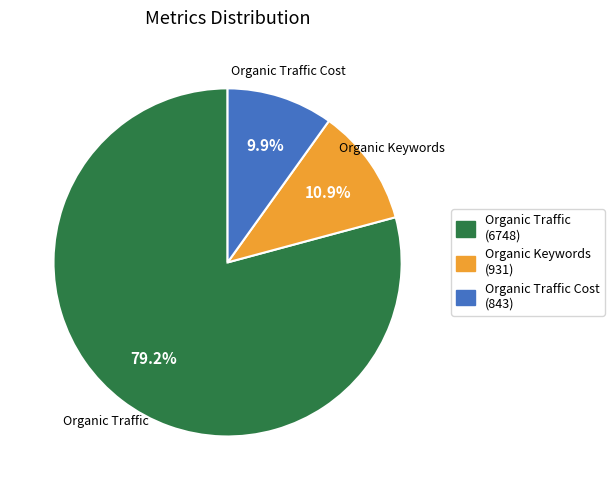

Is there a majority slice in this chart?

Yes